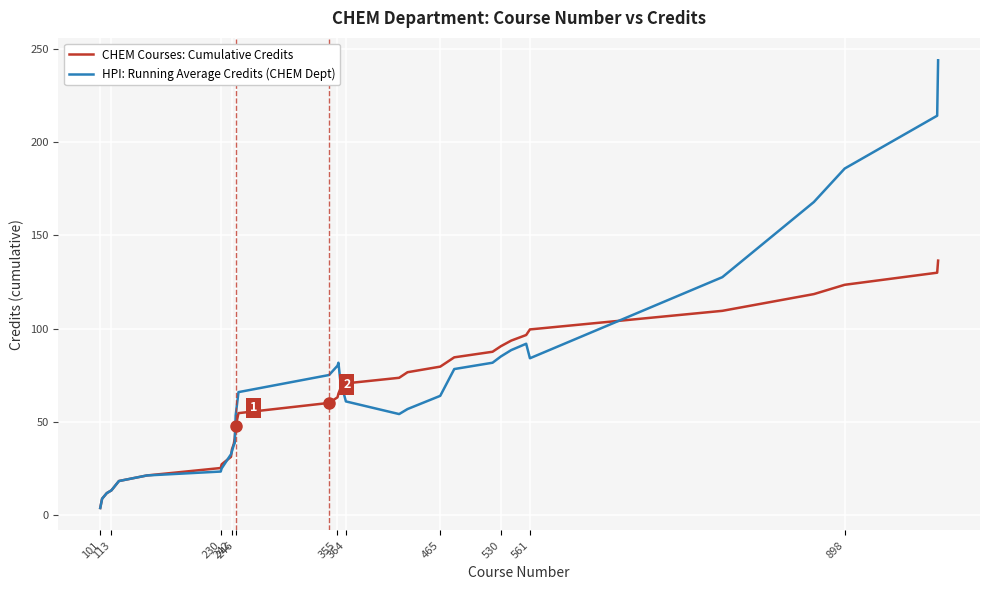

List the series in order of their peak value, highest first.

HPI: Running Average Credits (CHEM Dept), CHEM Courses: Cumulative Credits